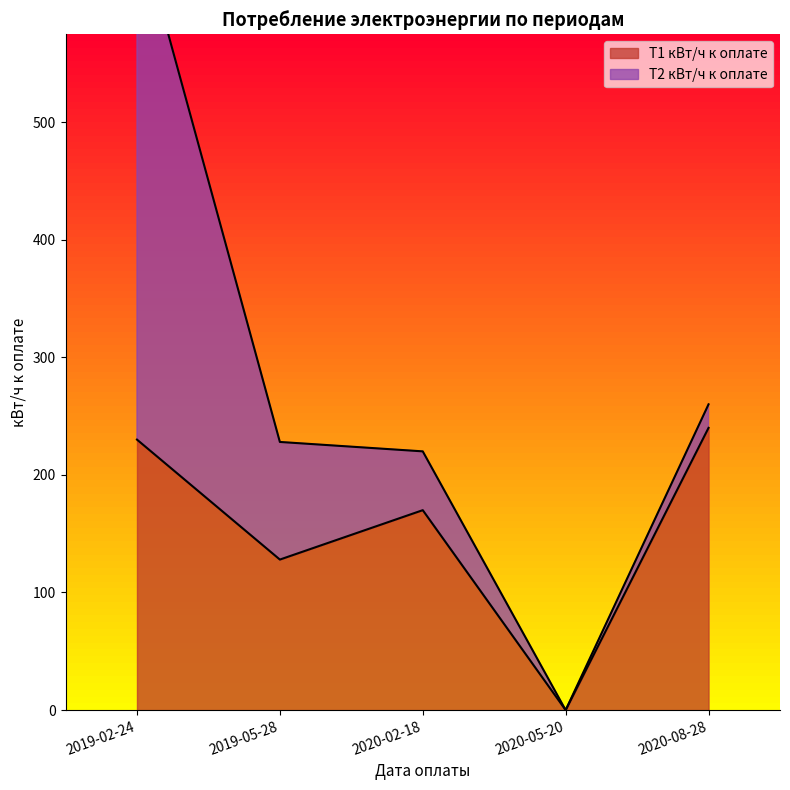

True or false: the data has more than 0 interior local peaks.

True